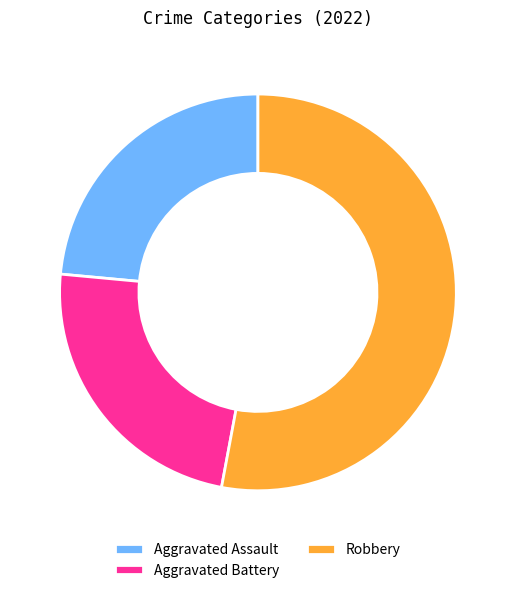

Does any single category account for the majority?

Yes